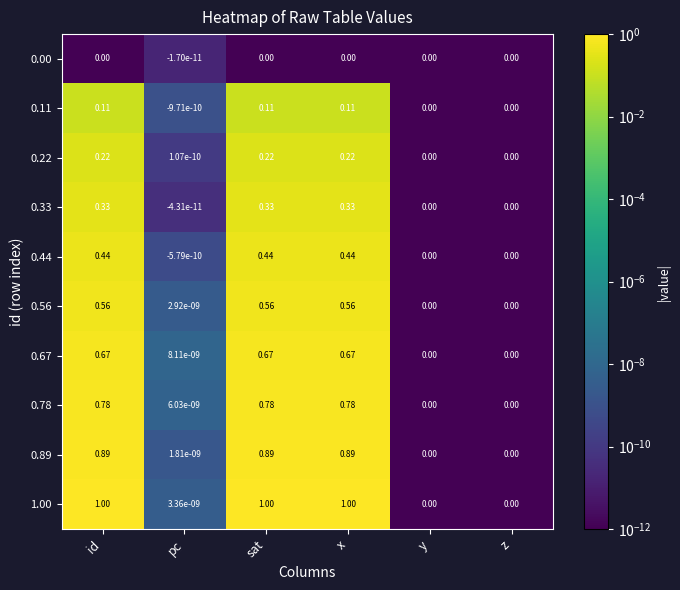

Is the value of 1.00 at z greater than the value of 0.33 at sat?

No